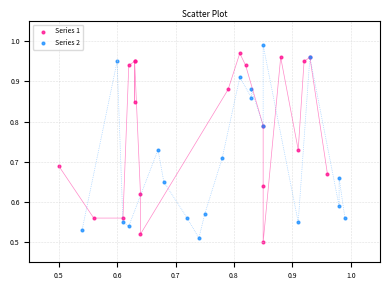

What are all the series names shown in the legend?

Series 1, Series 2